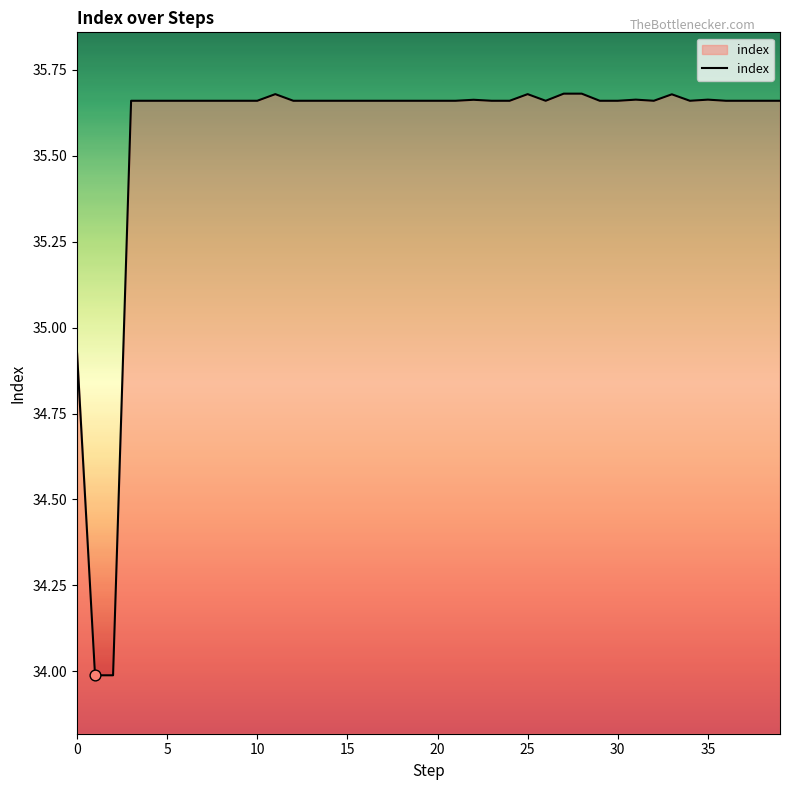

What is the difference between the maximum and minimum values?

1.7